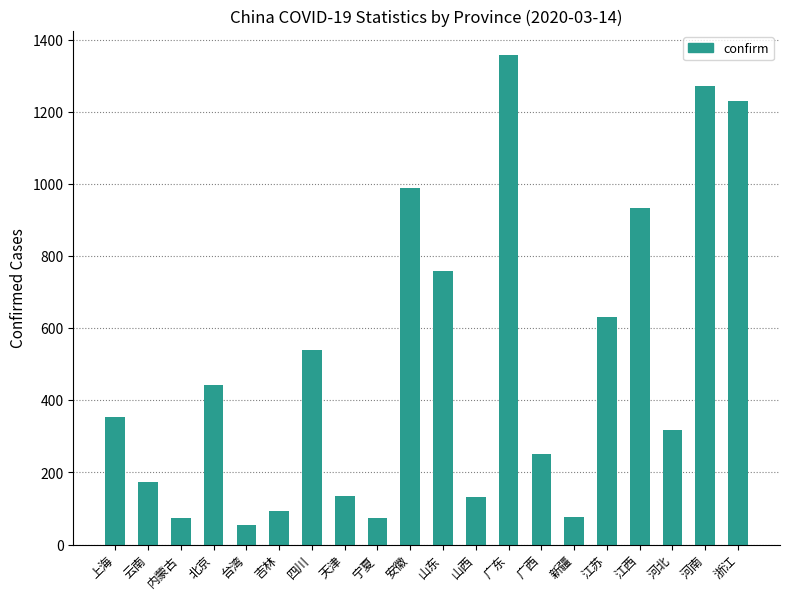

What is the ratio of the value at 广西 to the value at 上海?

0.7